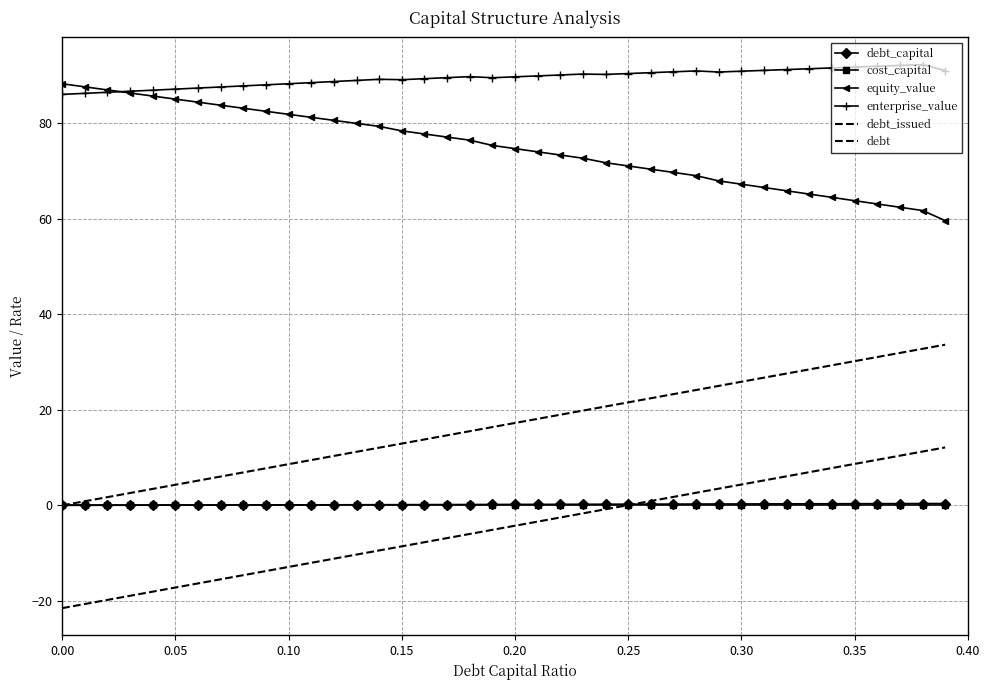

True or false: equity_value and enterprise_value intersect in this chart.

True